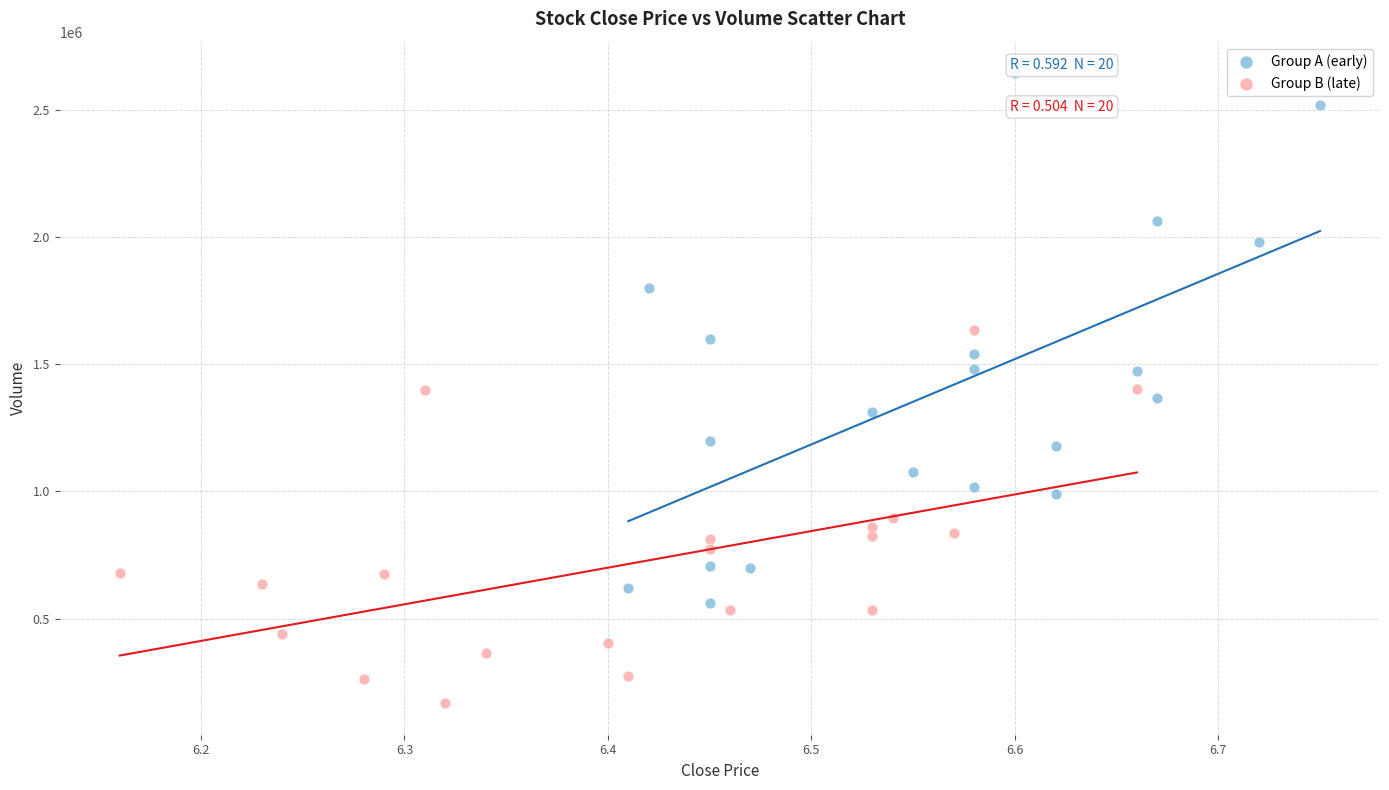

Which series has the largest Y range (max minus min)?

Group A (early)